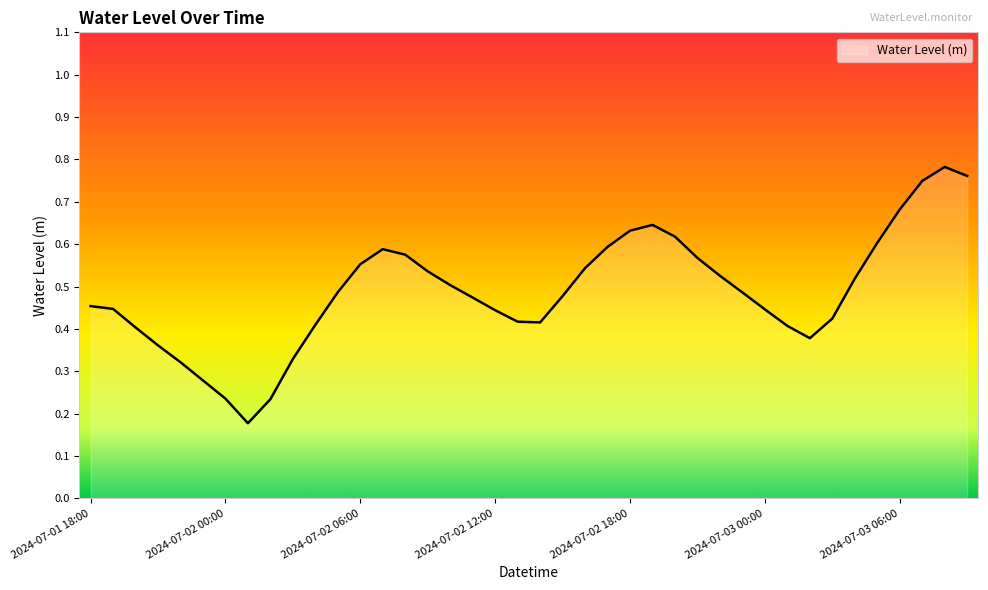

How many values are between 0 and 1?

40